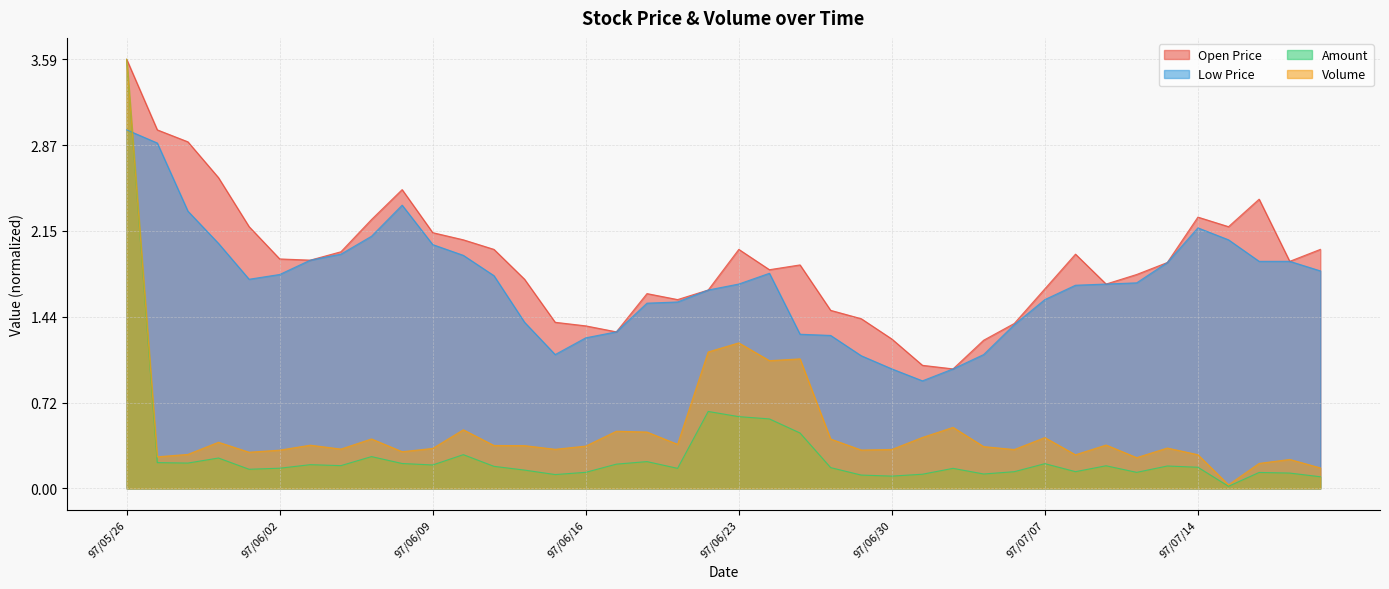

Which series ends up on top after the final intersection of Amount and Low Price?

Low Price